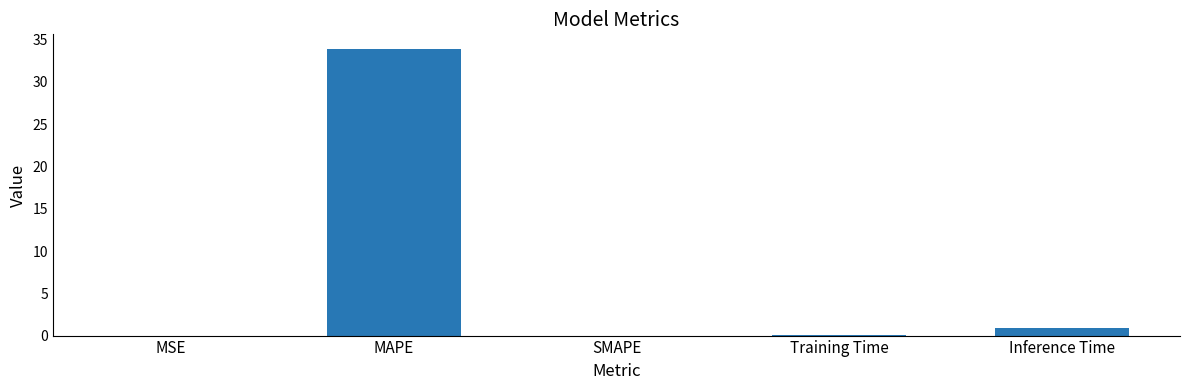

What is the difference between the values at Training Time and MSE?

0.1